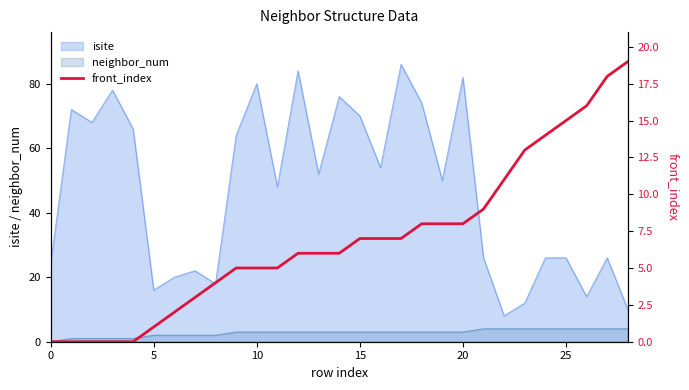

What is the difference between the maximum and minimum values?

19